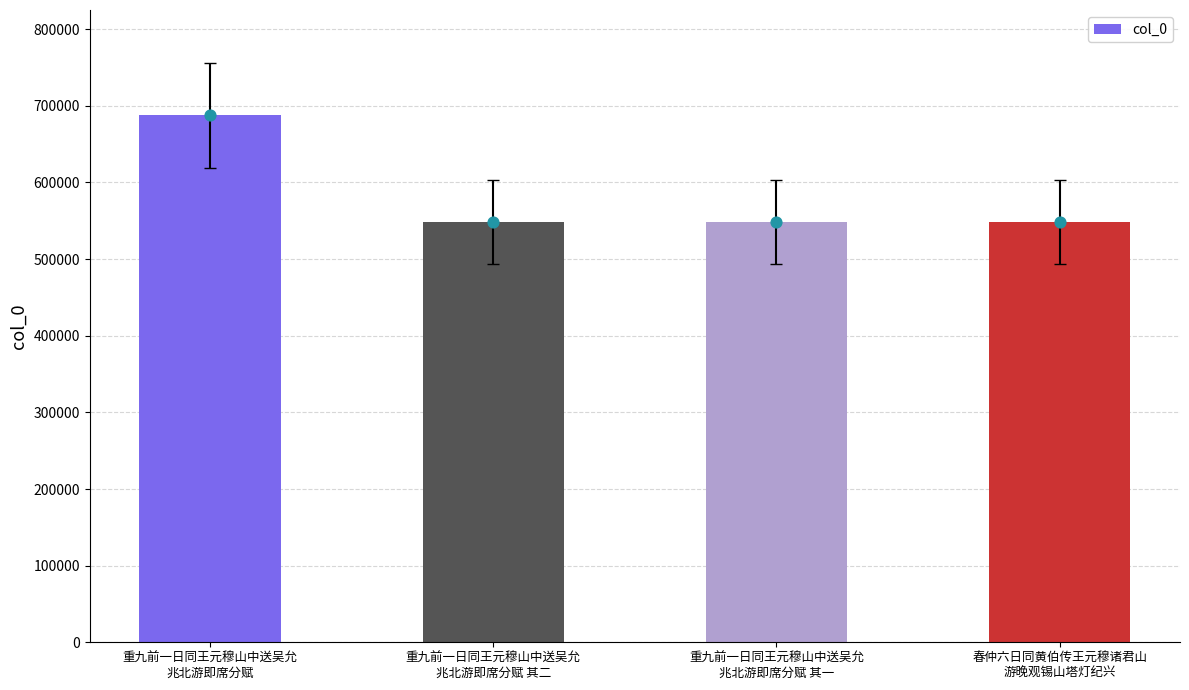

What is the ratio of the value at 重九前一日同王元穆山中送吴允
兆北游即席分赋 to the value at 春仲六日同黄伯传王元穆诸君山
游晚观锡山塔灯纪兴?

1.3